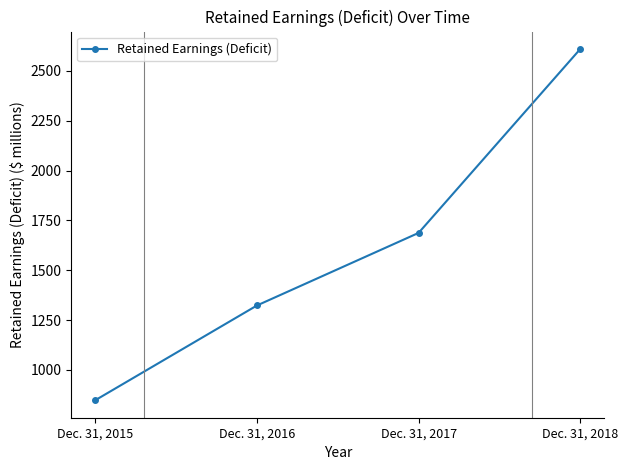

The chart shows a value of 1687 at Dec. 31, 2017. True or false?

True